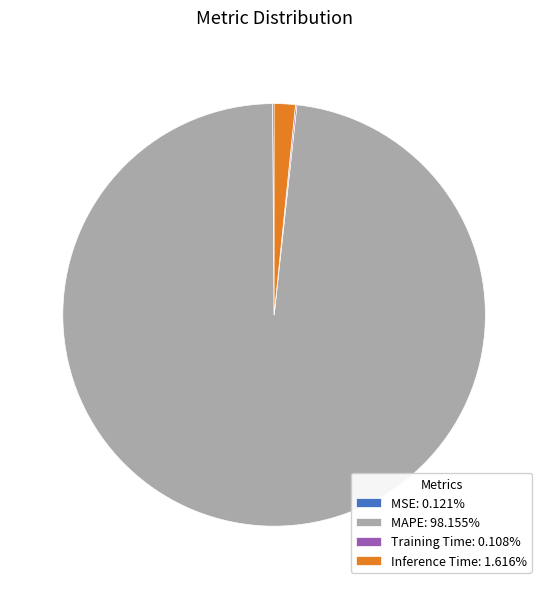

Does MAPE account for over 50% of the chart?

Yes